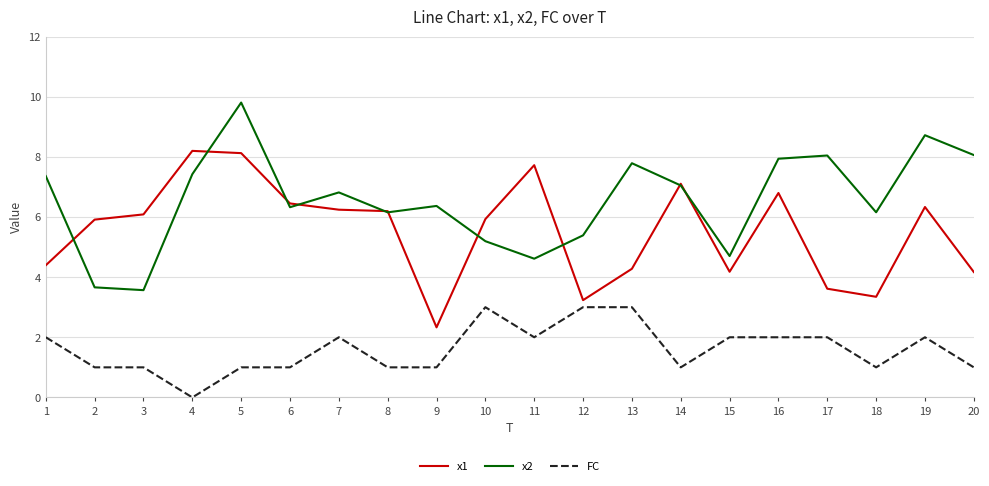

True or false: x2 and FC cross at least once.

False